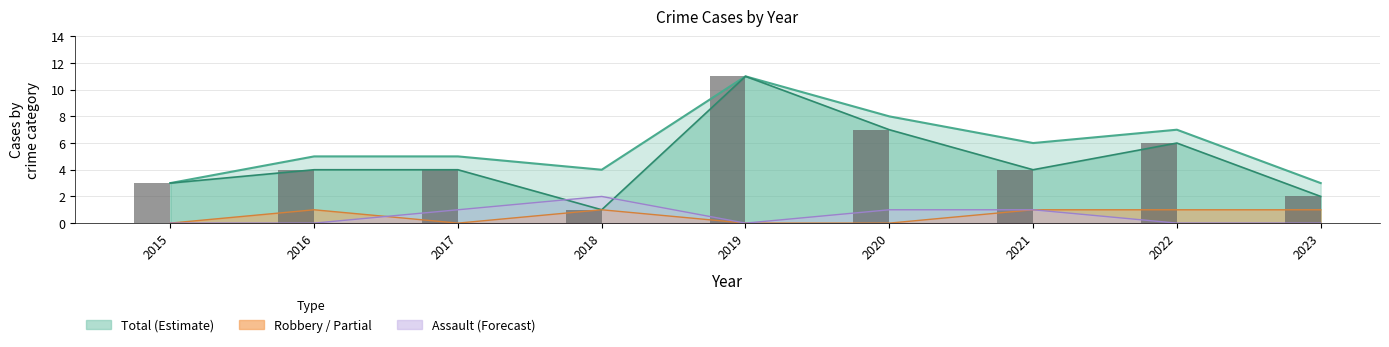

How many values are below 4?

3